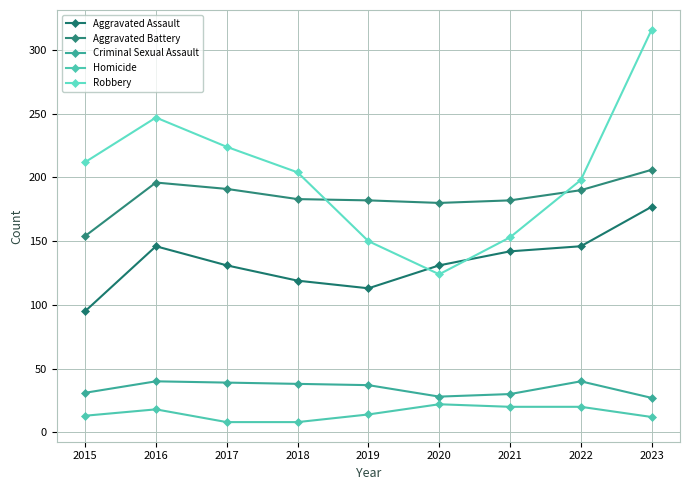

How many lines are shown in the chart?

5